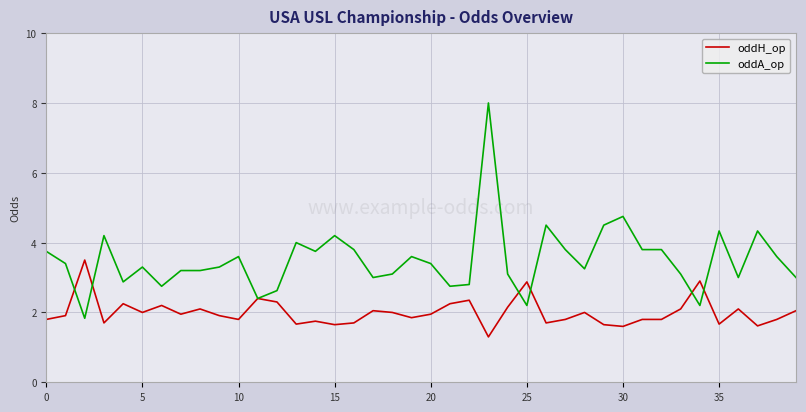

What is the difference between the second highest and second lowest values in the oddH_op series?

1.3